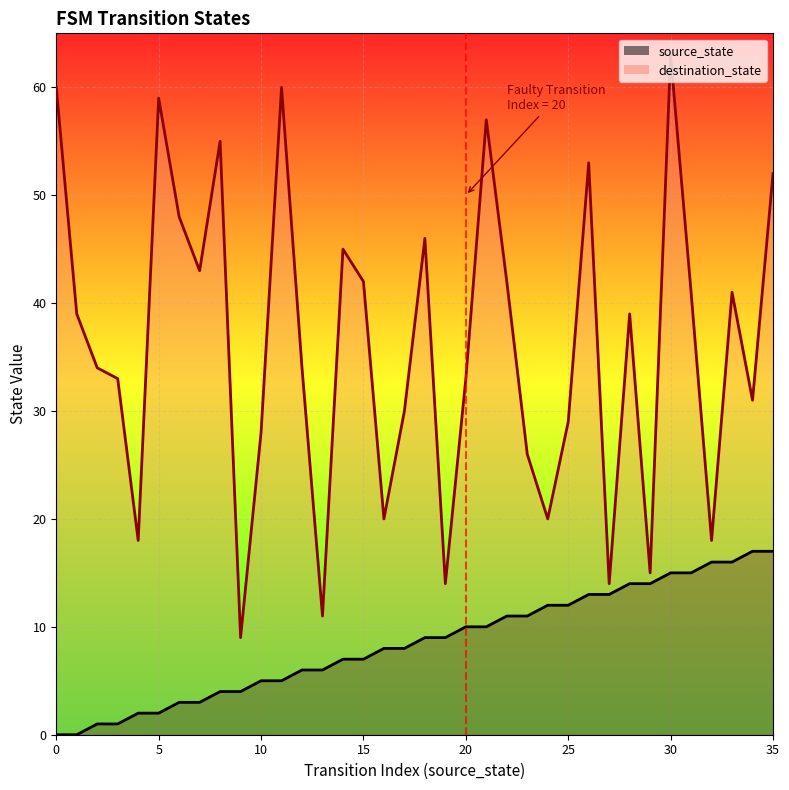

What is the average value of the destination_state series?

36